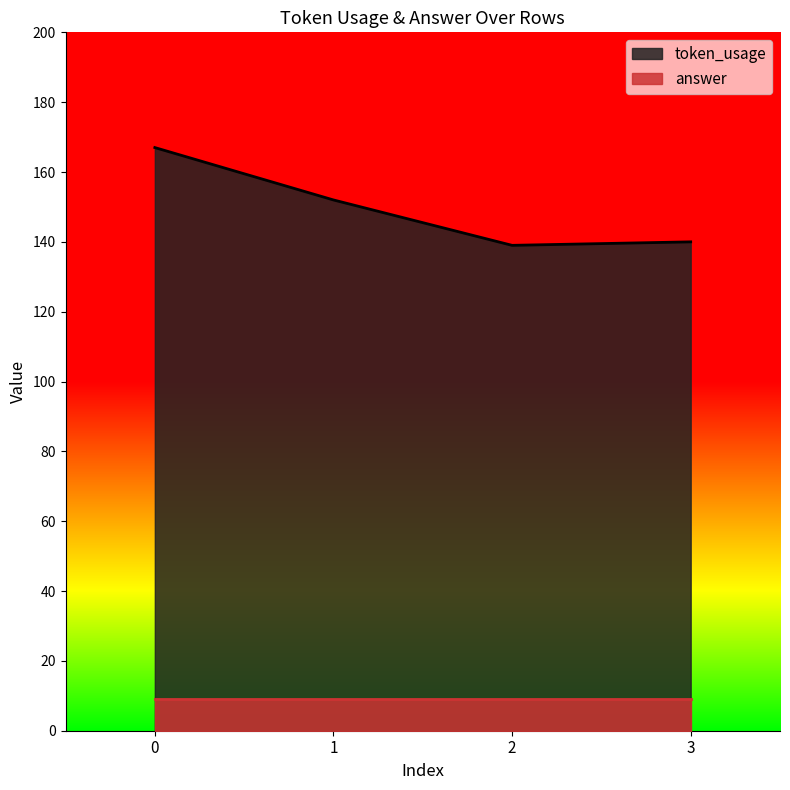

The chart shows a value of 94 at 1. True or false?

False